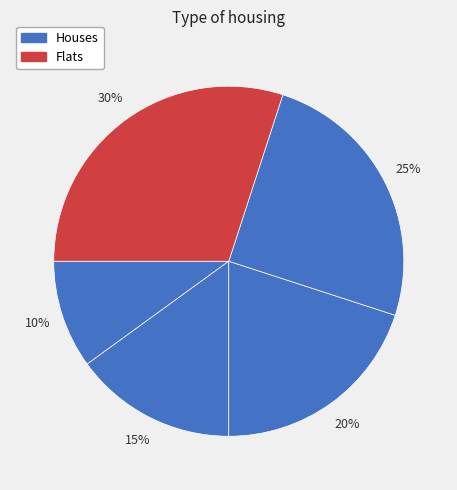

Rank the categories by value from highest to lowest.

5, 4, 3, 2, 1